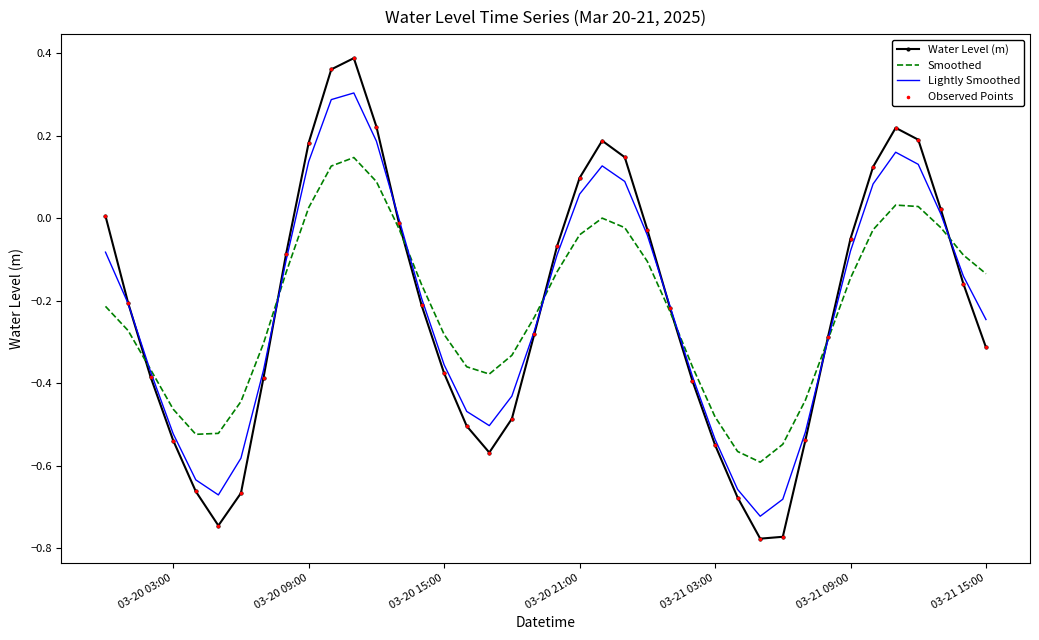

Which series has the widest spread of values?

Water Level (m)